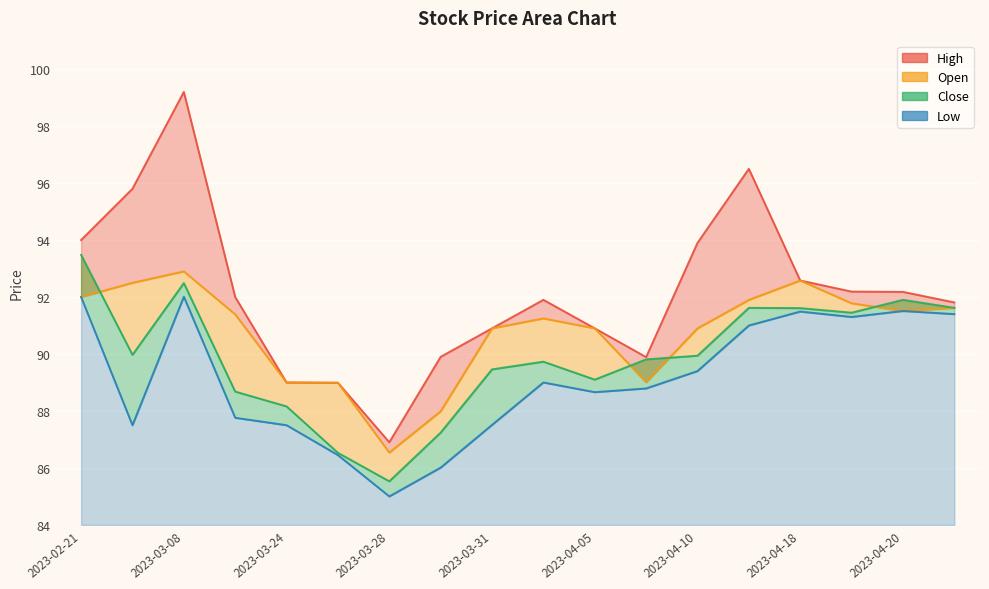

True or false: High has more than 2 points higher than both neighbors.

True